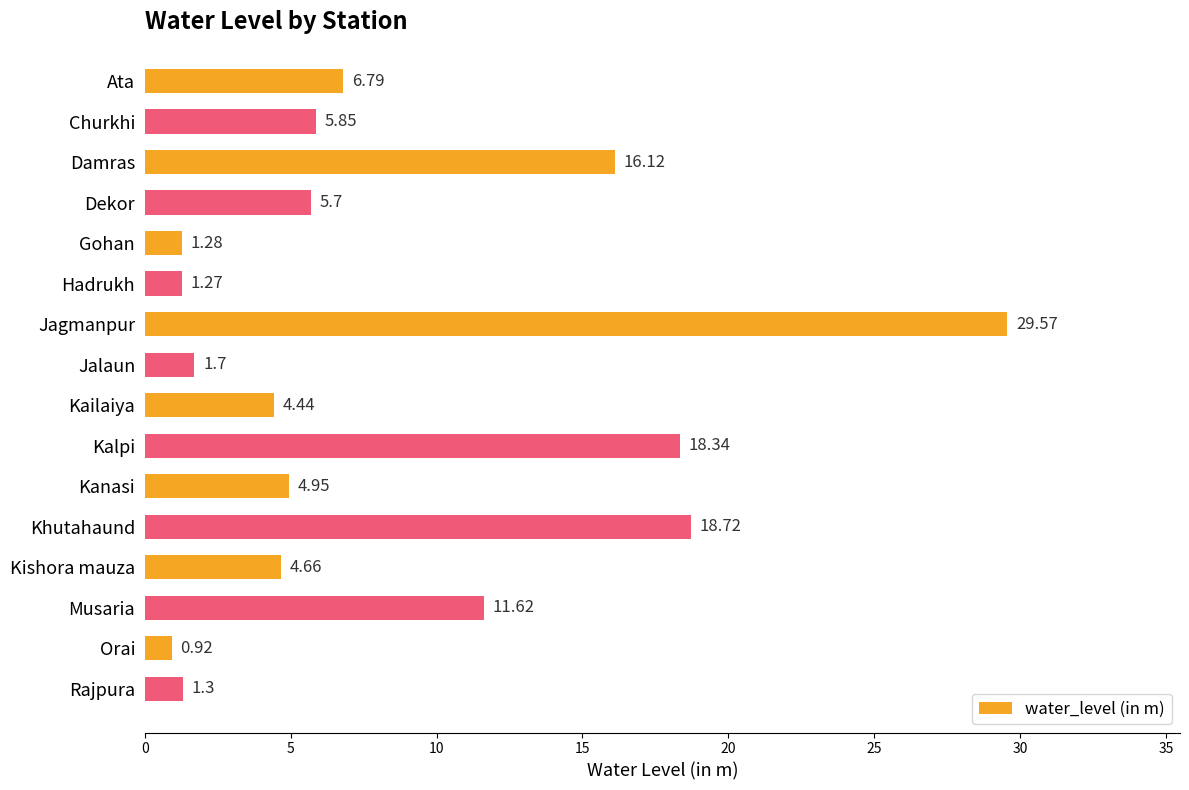

What is the label of the 4th bar from the bottom?

Kishora mauza